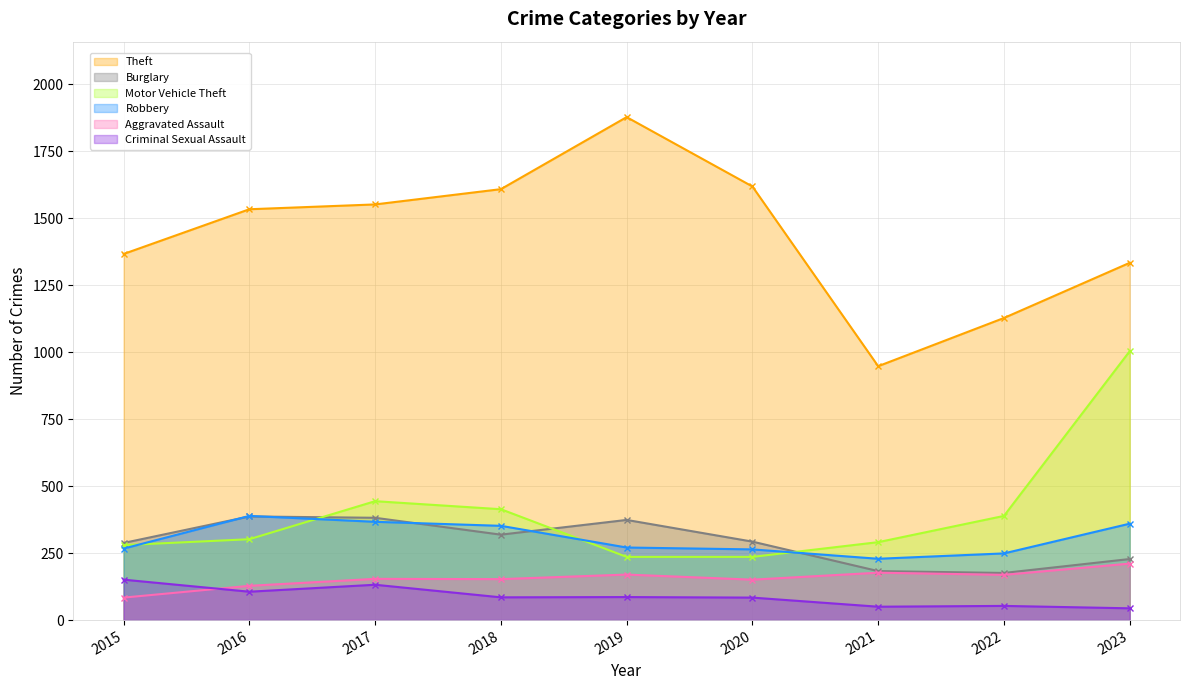

At which category is the sum across all series the highest?

2023